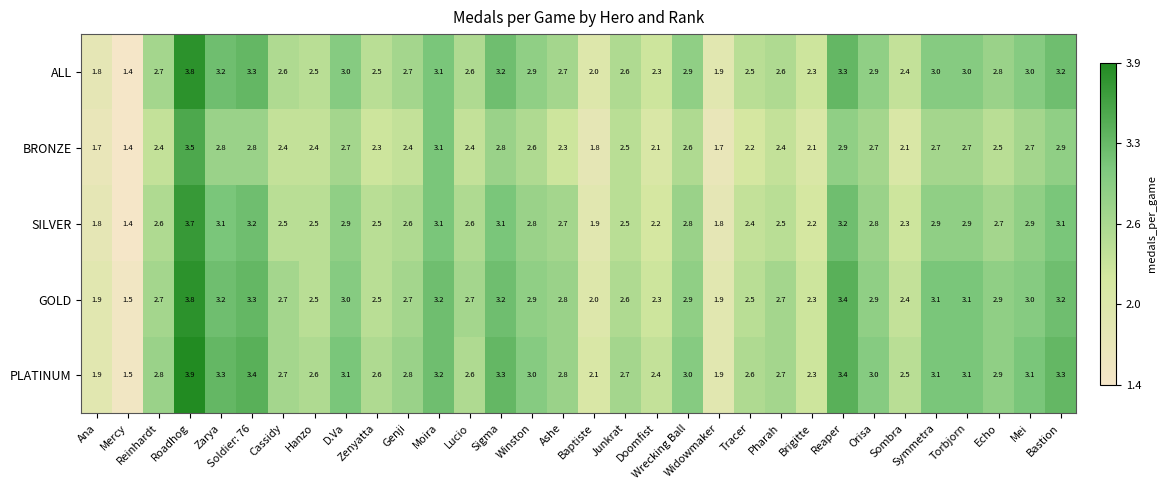

Where does the PLATINUM series first go above 2?

Reinhardt